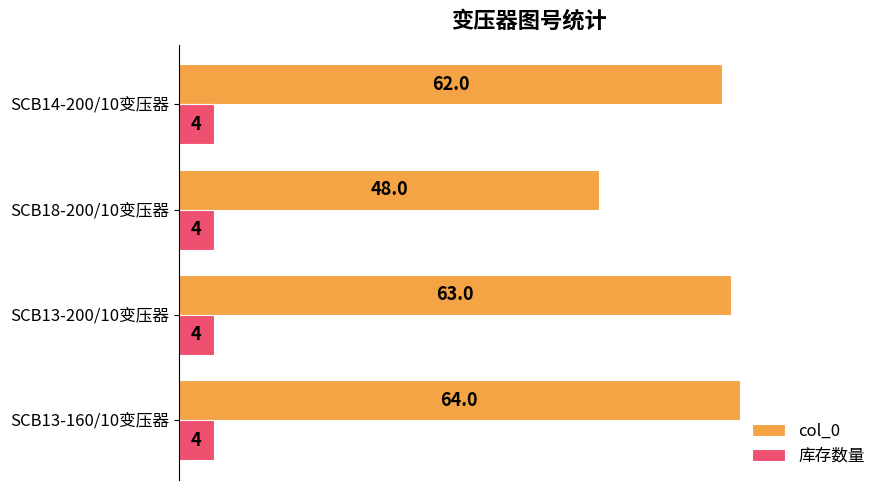

Between SCB13-200/10变压器 and SCB14-200/10变压器, which series saw the biggest shift?

col_0